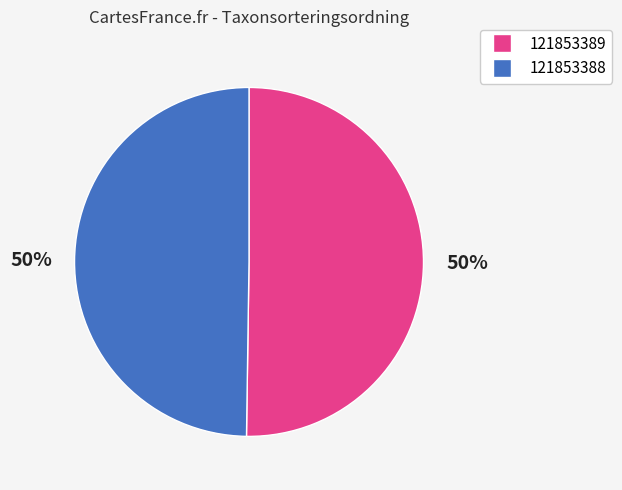

How many slices are in this pie chart?

2